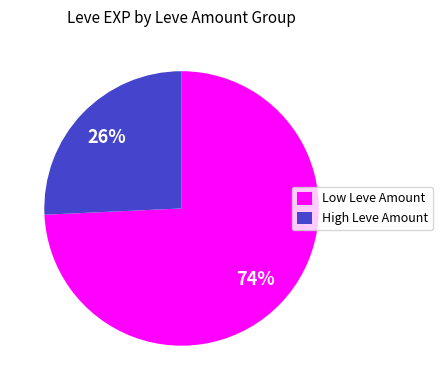

Which has a higher value, High Leve Amount or Low Leve Amount?

Low Leve Amount